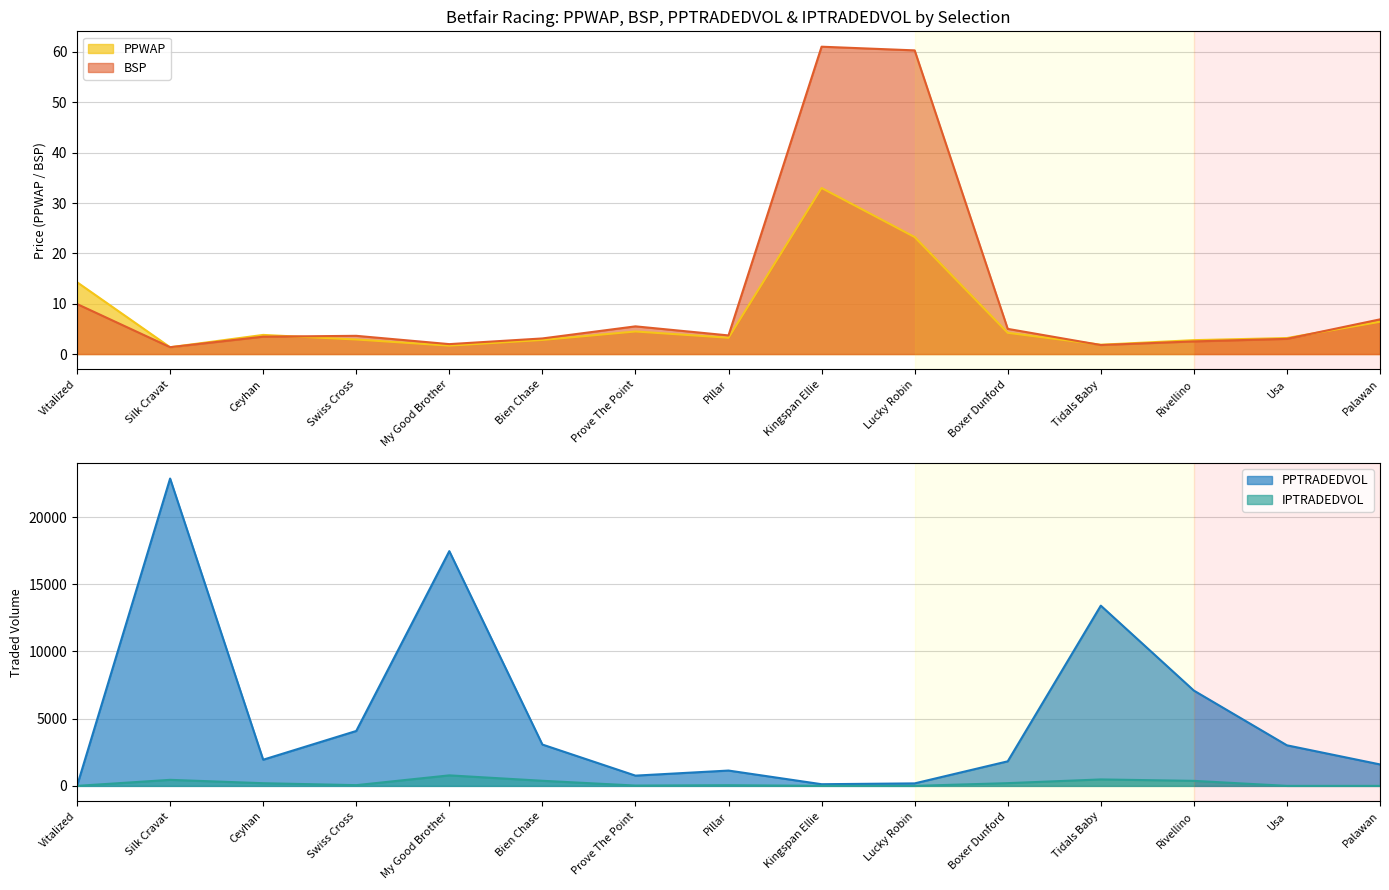

Between which two adjacent categories do BSP and PPTRADEDVOL first intersect?

Vitalized and Silk Cravat